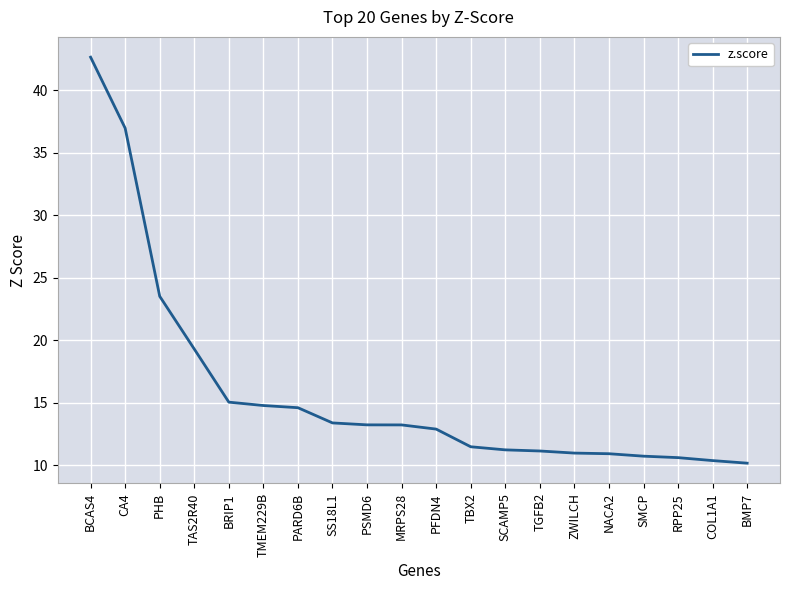

What is the minimum value shown in the chart?

10.2